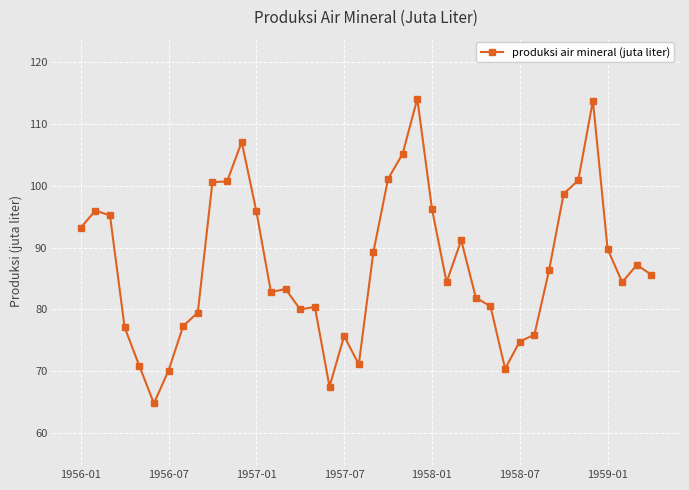

What is the sum of all values?

3481.0